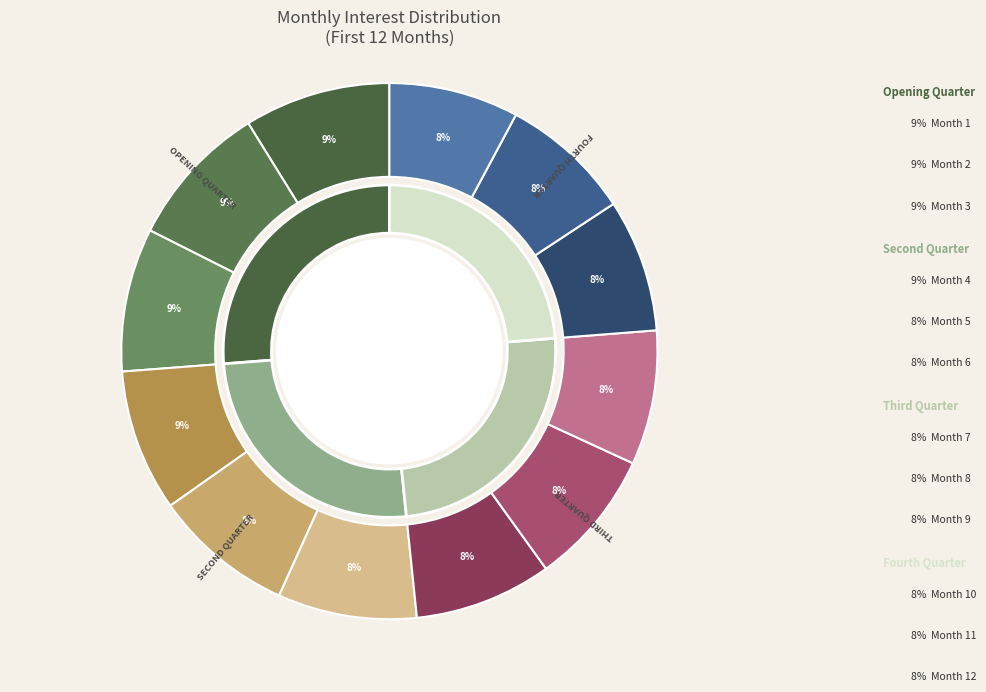

Is it true that Month 12 is 8% of the pie?

True